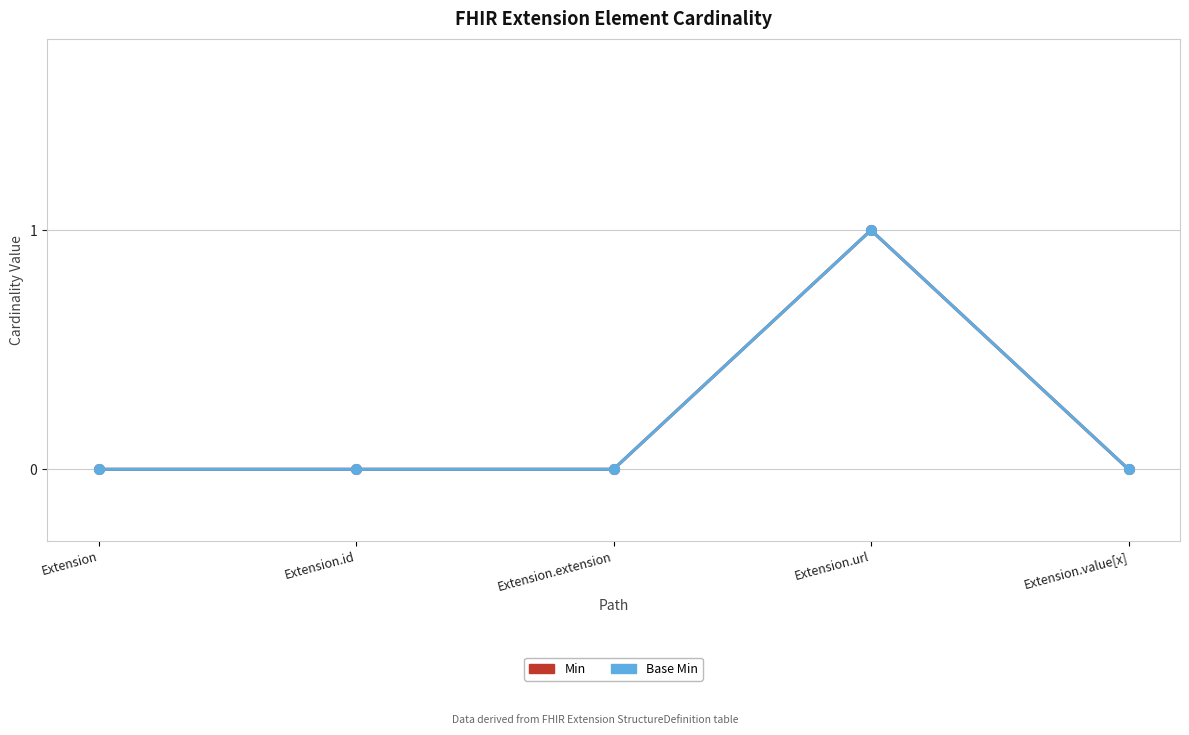

What is the label of the 5th point from the right?

Extension